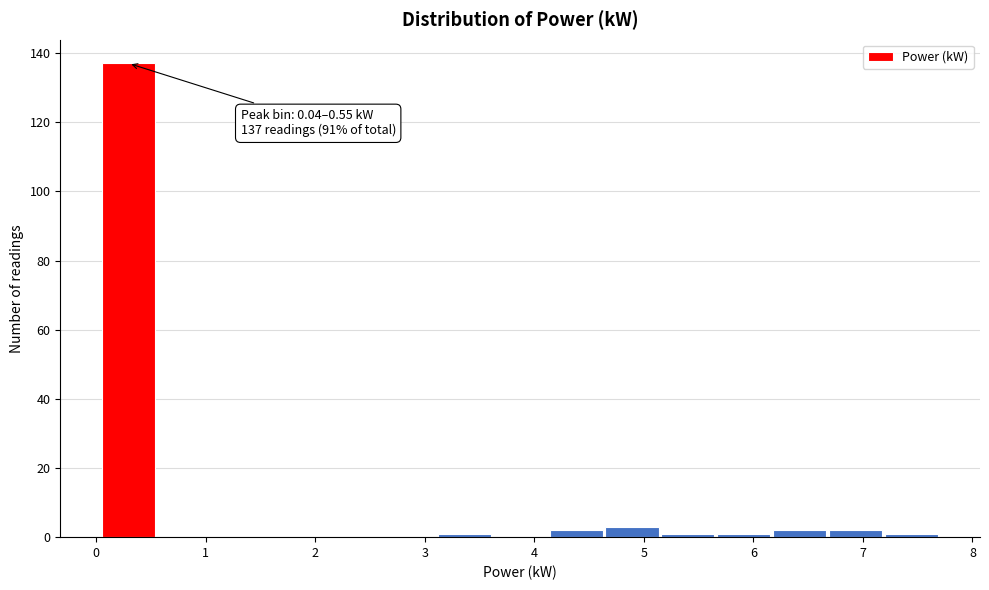

Which range on the x-axis has the tallest bar?

0.0 to 0.6